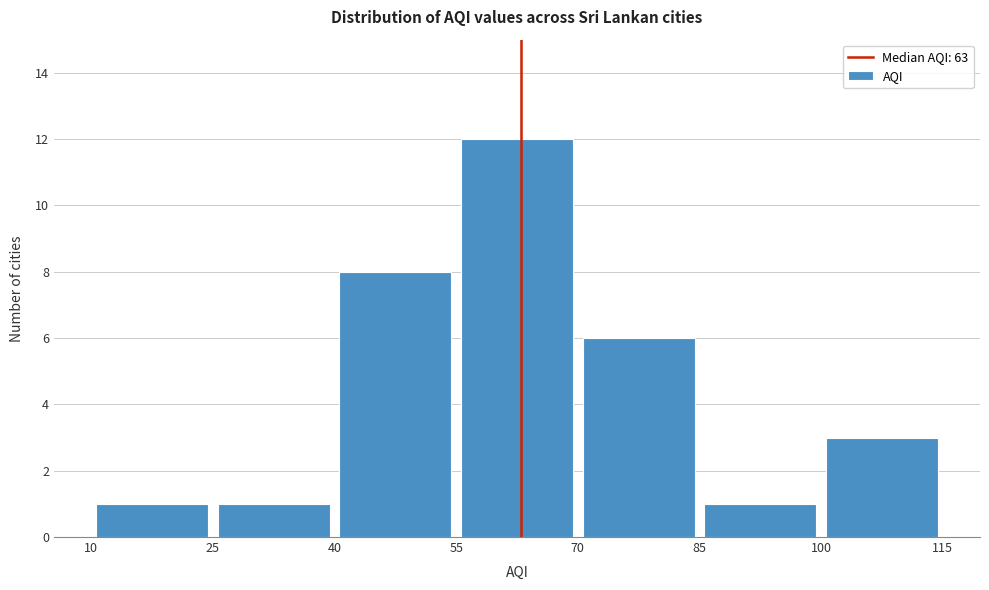

How tall is the bar that spans 70 to 85 on the x-axis? The values are not printed on the chart, so give them approximately, as read against the axis.

6